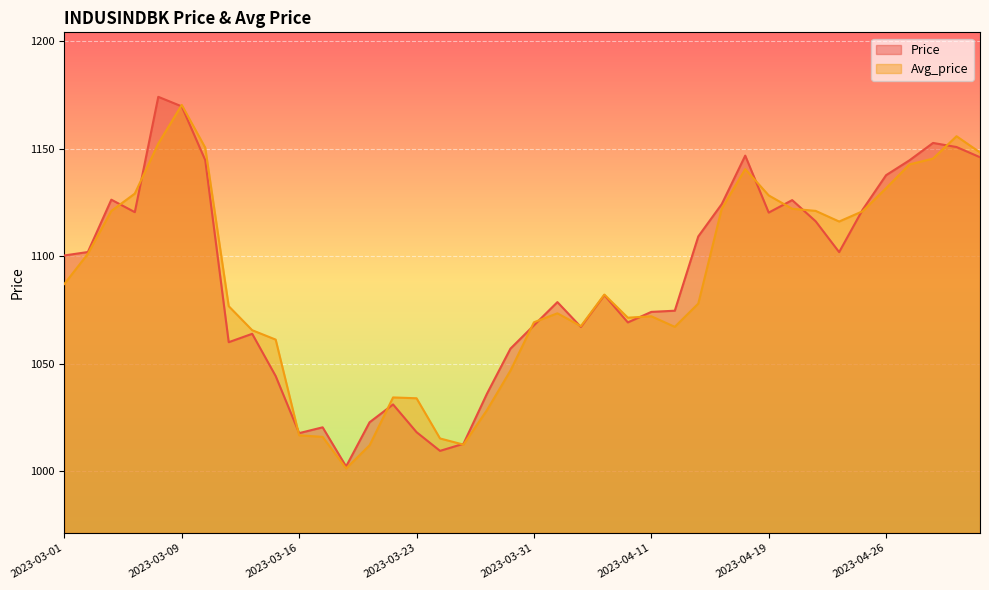

True or false: Avg_price and Price intersect in this chart.

True